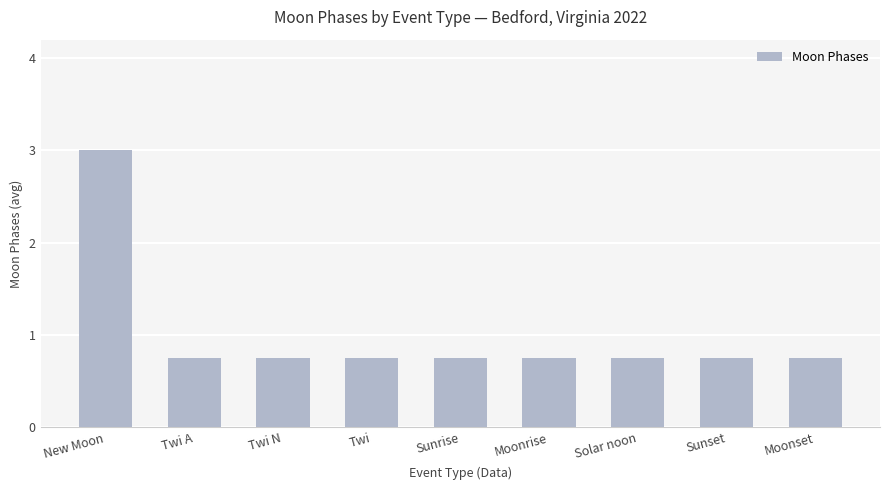

Is it true that the value at New Moon is 4.5?

False